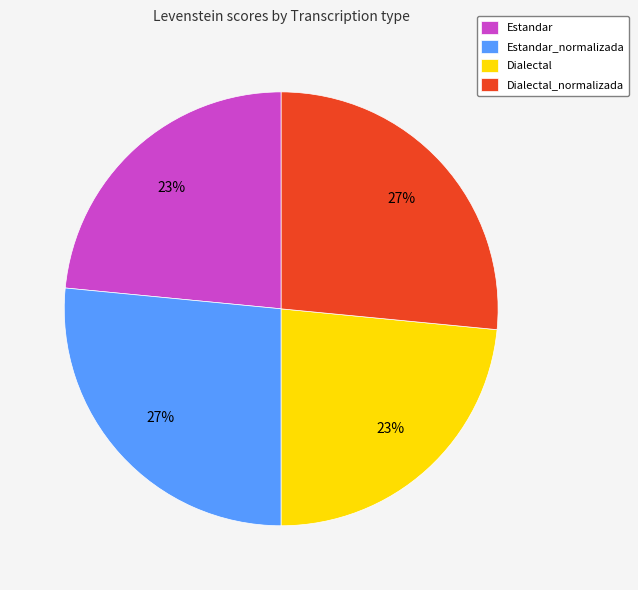

Between Estandar and Dialectal_normalizada, which is larger?

Dialectal_normalizada